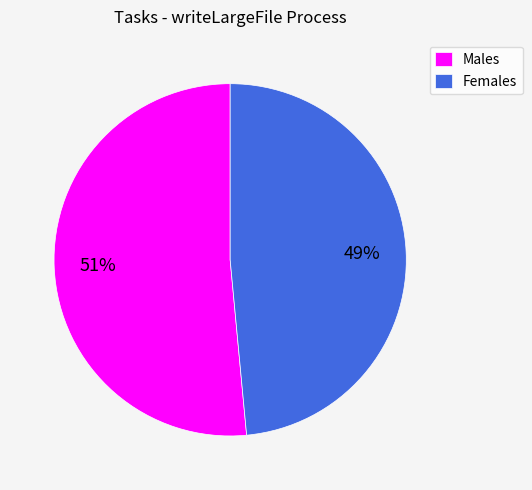

How many slices are in this pie chart?

2